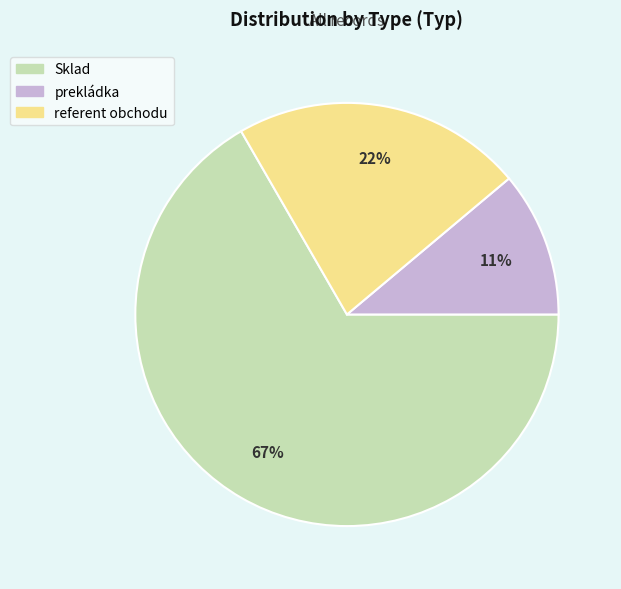

Is it true that Sklad is 55% of the pie?

False